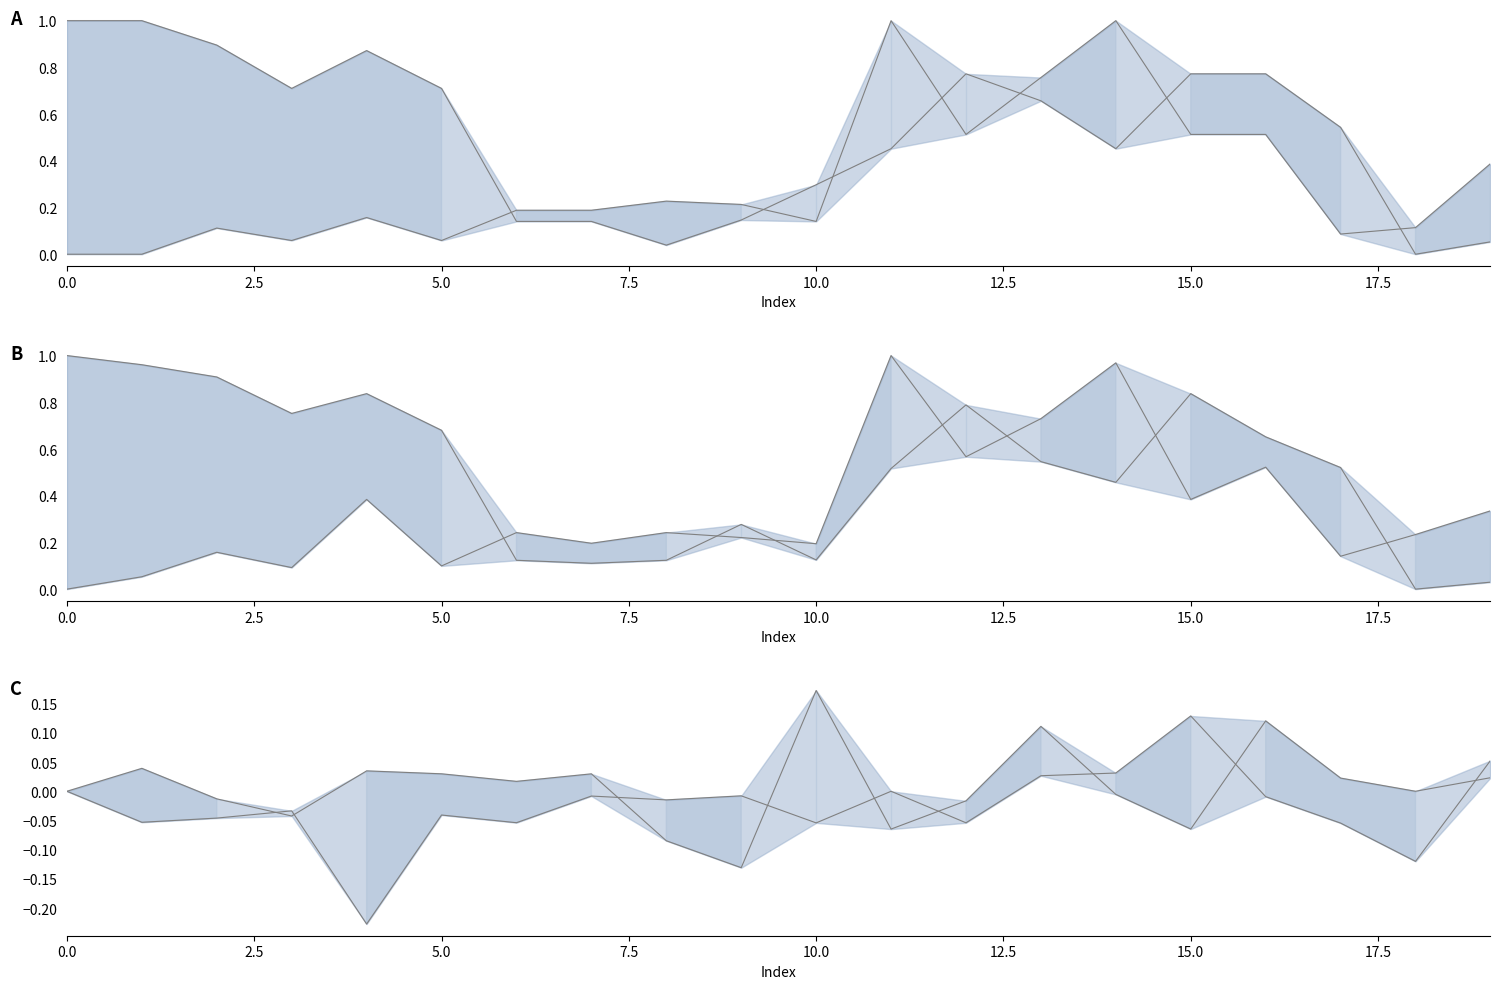

Does the chart have visible grid lines?

No